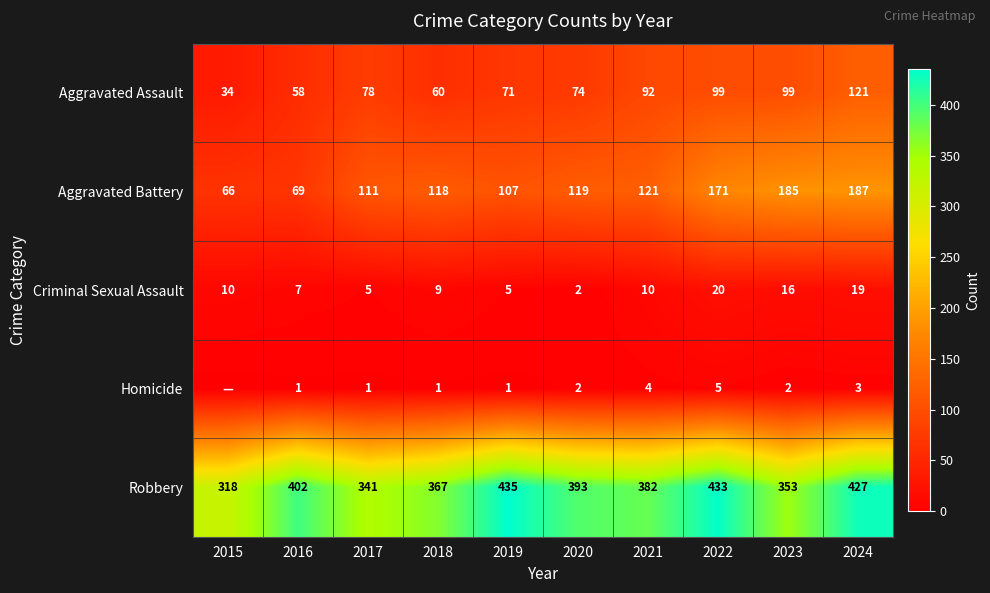

What is the maximum value for Aggravated Assault?

121